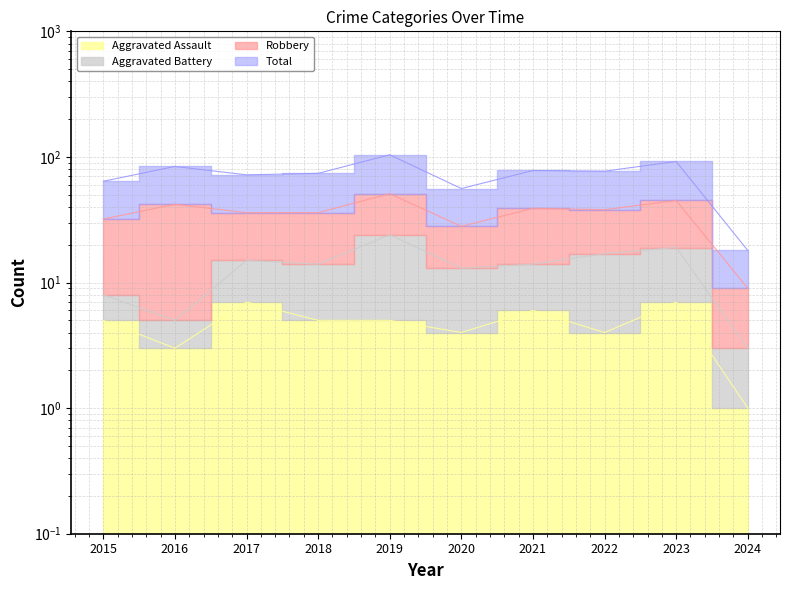

What is the difference between the highest and lowest values at 2023?

85